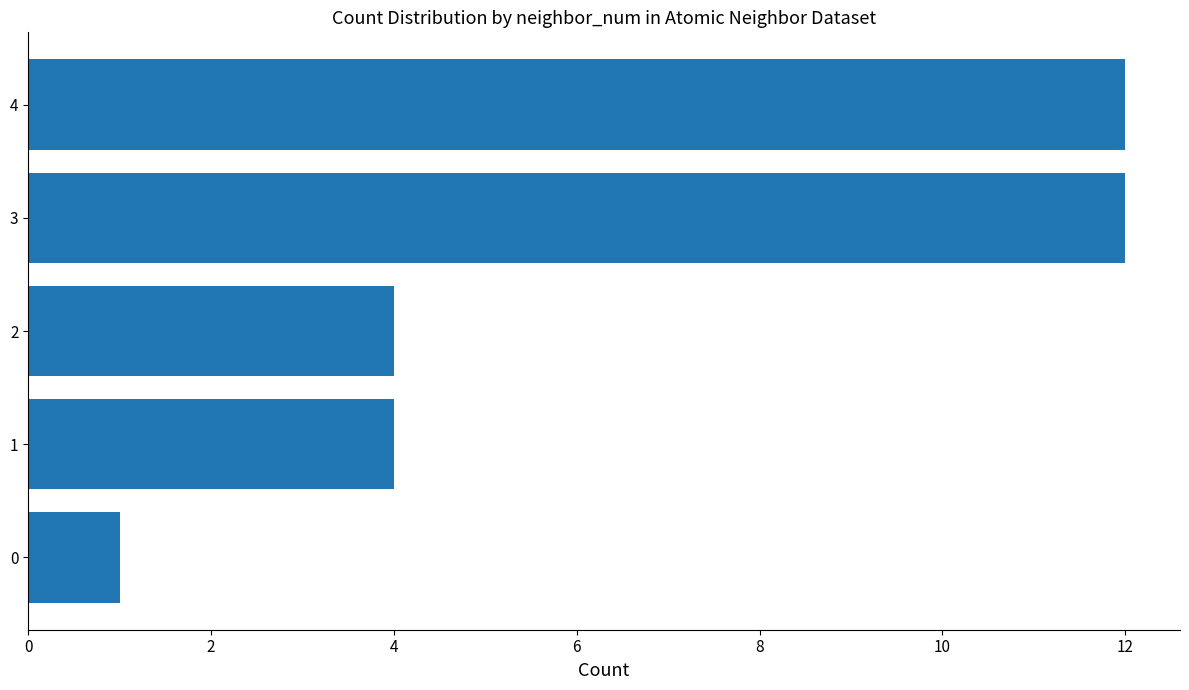

The value at 3 is 12. True or false?

True